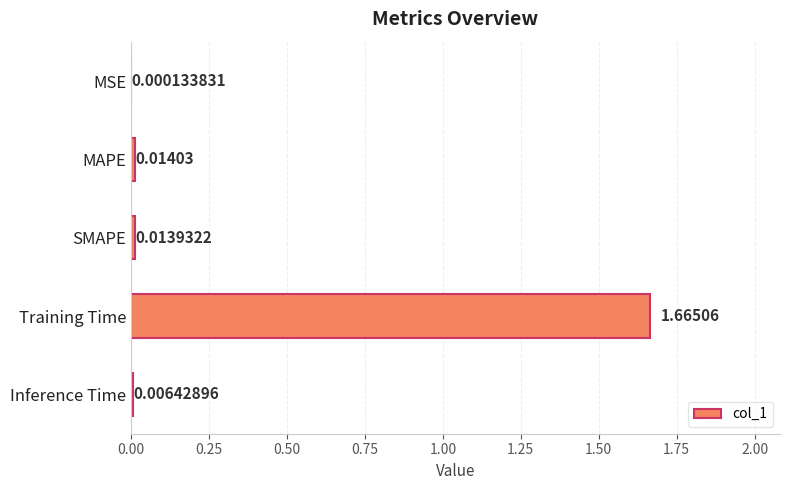

Which category has the highest value across all series?

Training Time